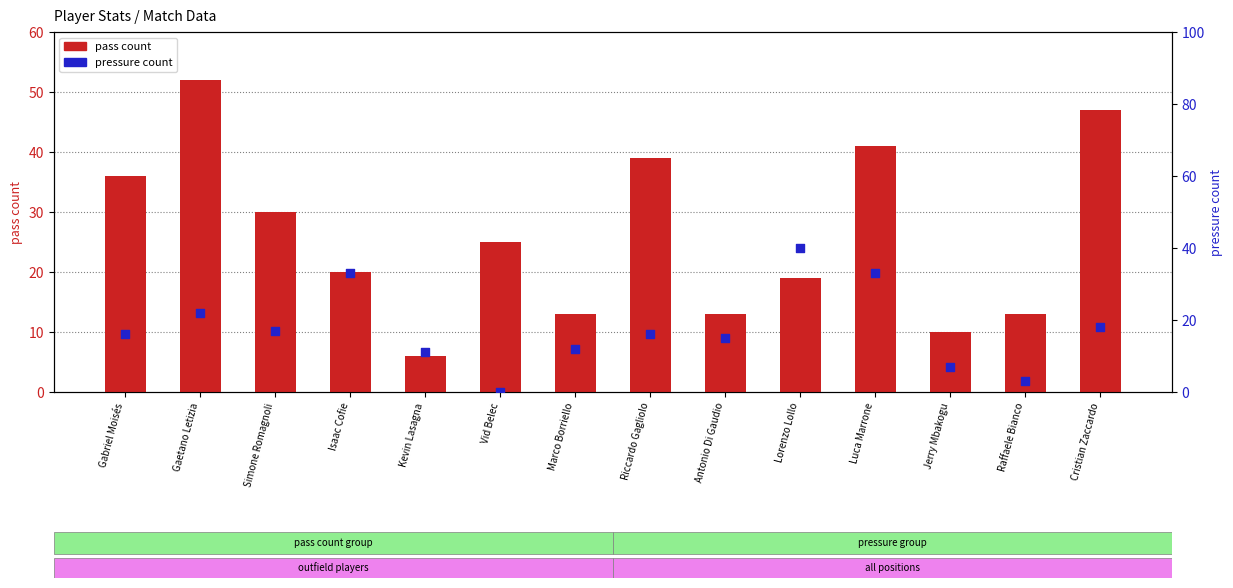

What are all the series names shown in the legend?

pass_count, pressure_count